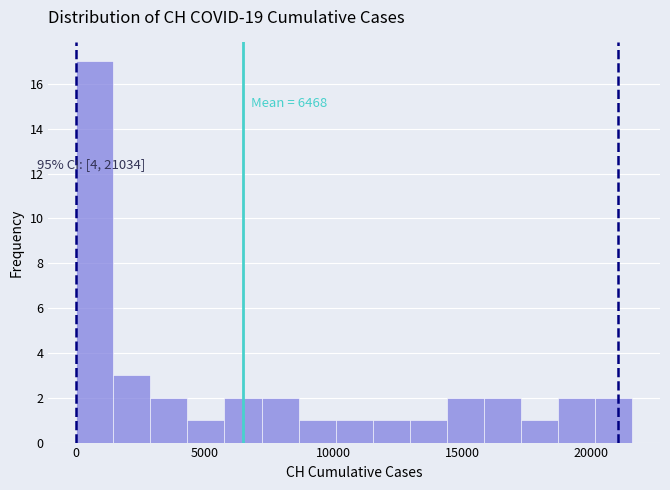

Around what value on the x-axis is the tallest bar? Give the approximate position of its centre, as read against the axis.

500